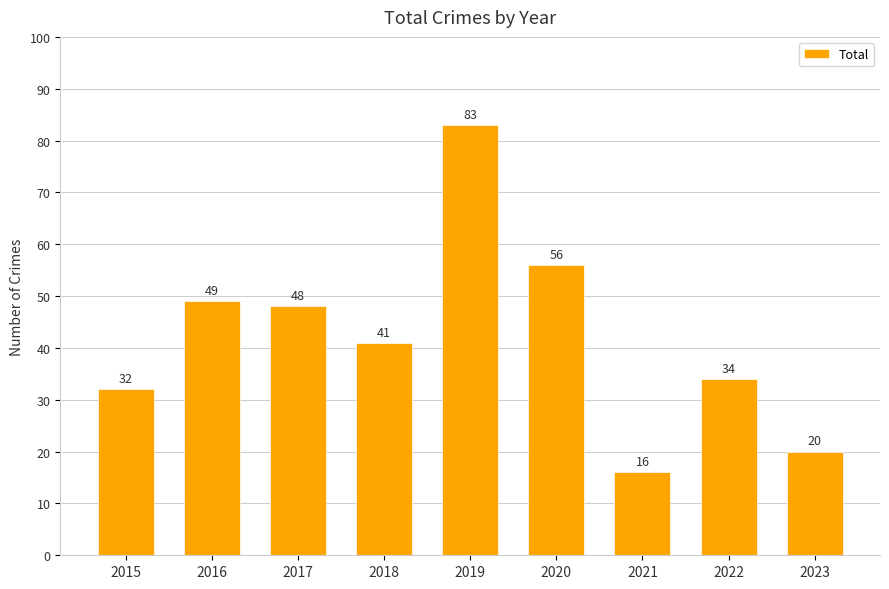

What is the sum of all values?

379